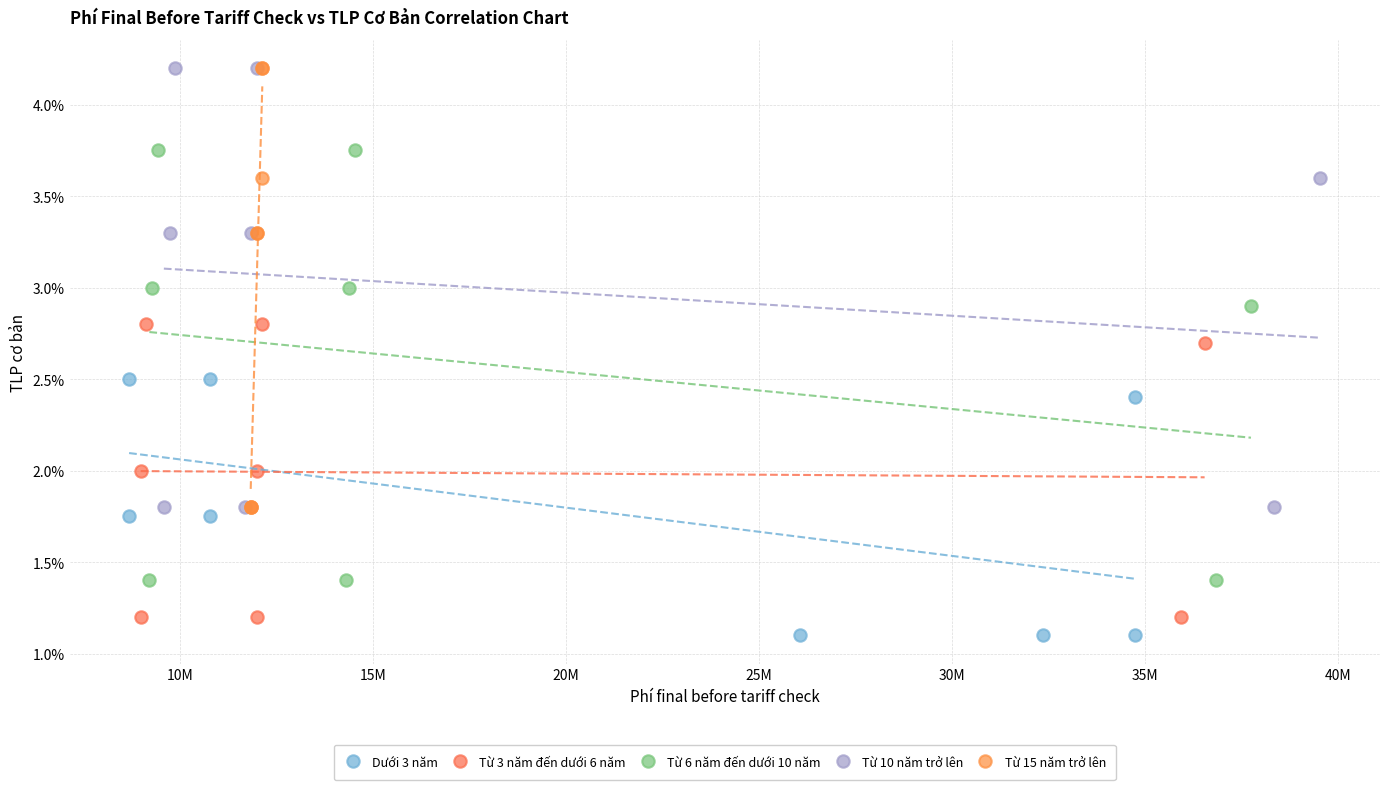

What are all the series names shown in the legend?

Dưới 3 năm, Từ 3 năm đến dưới 6 năm, Từ 6 năm đến dưới 10 năm, Từ 10 năm trở lên, Từ 15 năm trở lên